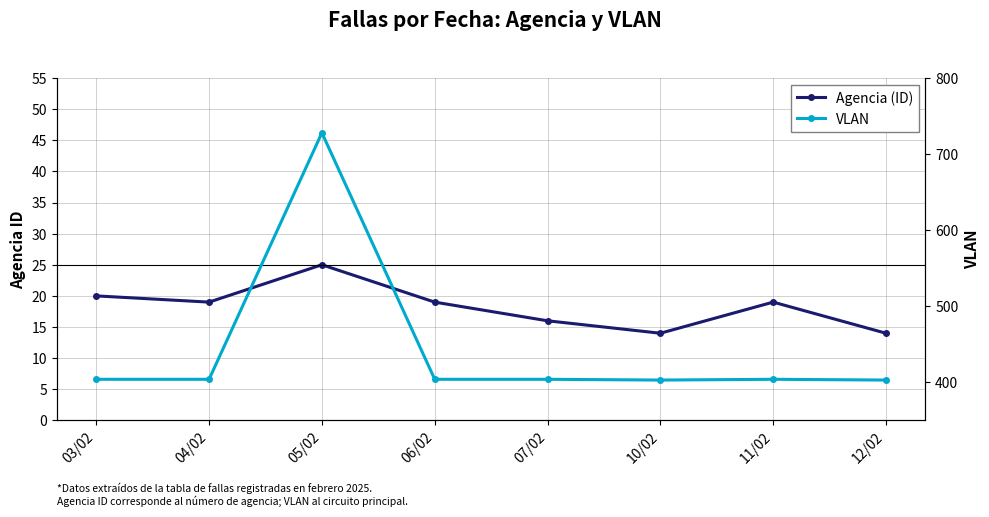

Which category has the highest value in the Agencia (ID) series?

05/02